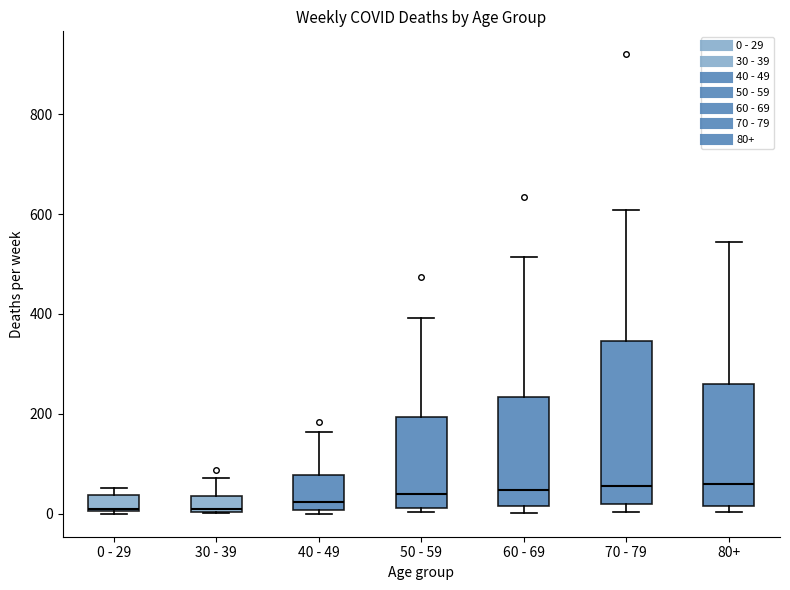

Comparing the boxes themselves (not the whiskers), which one is the tallest?

70 - 79